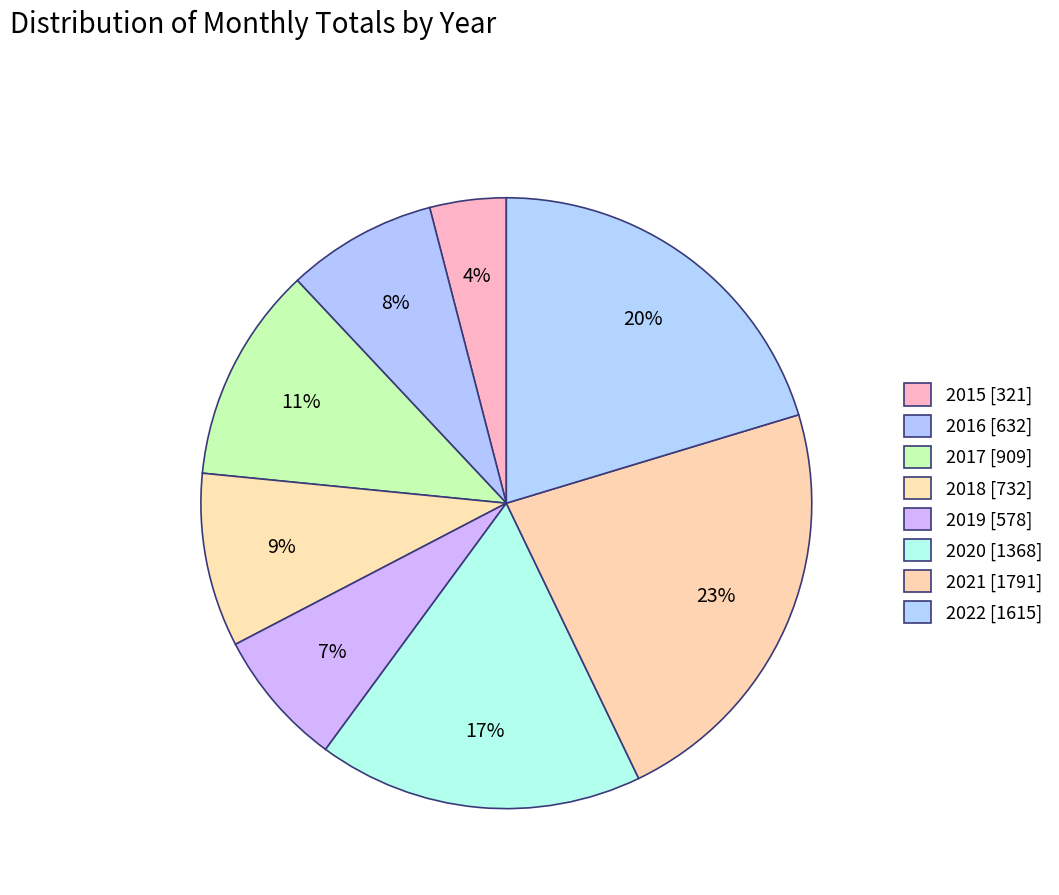

How many slices are in this pie chart?

8